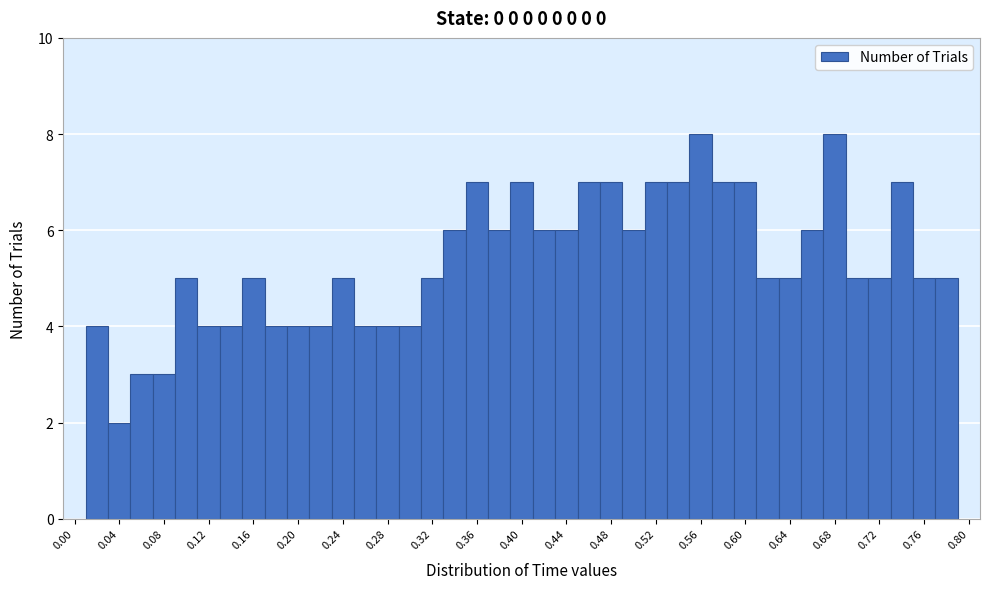

Reading left to right, list every bar in this chart as the range it spans on the x-axis followed by its height. The values are not printed on the chart, so give them approximately, as read against the axis.

-0.01 to 0.01: 0
0.01 to 0.03: 4
0.03 to 0.05: 2
0.05 to 0.07: 3
0.07 to 0.09: 3
0.09 to 0.11: 5
0.11 to 0.13: 4
0.13 to 0.15: 4
0.15 to 0.17: 5
0.17 to 0.19: 4
0.19 to 0.21: 4
0.21 to 0.23: 4
0.23 to 0.25: 5
0.25 to 0.27: 4
0.27 to 0.29: 4
0.29 to 0.31: 4
0.31 to 0.33: 5
0.33 to 0.35: 6
0.35 to 0.37: 7
0.37 to 0.39: 6
0.39 to 0.41: 7
0.41 to 0.43: 6
0.43 to 0.45: 6
0.45 to 0.47: 7
0.47 to 0.49: 7
0.49 to 0.51: 6
0.51 to 0.53: 7
0.53 to 0.55: 7
0.55 to 0.57: 8
0.57 to 0.59: 7
0.59 to 0.61: 7
0.61 to 0.63: 5
0.63 to 0.65: 5
0.65 to 0.67: 6
0.67 to 0.69: 8
0.69 to 0.71: 5
0.71 to 0.73: 5
0.73 to 0.75: 7
0.75 to 0.77: 5
0.77 to 0.79: 5